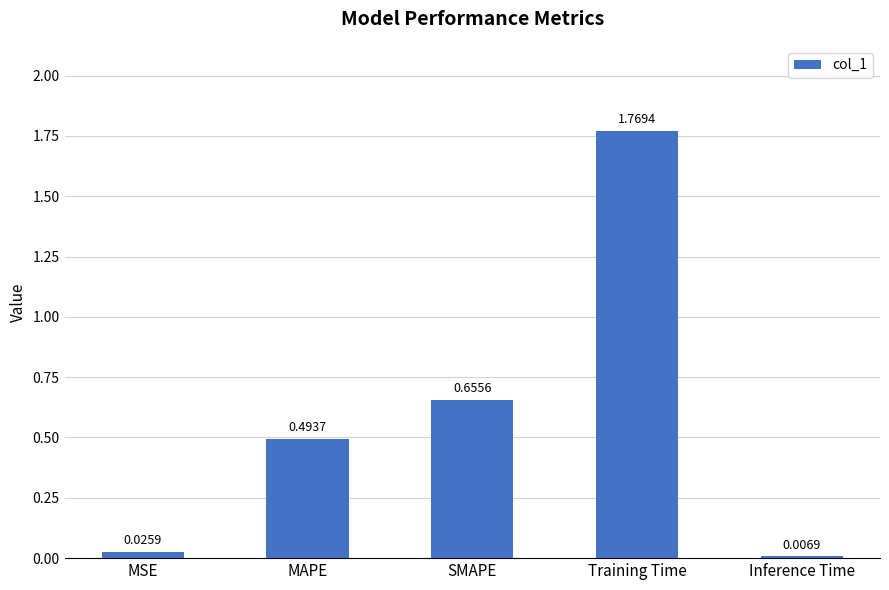

Which label corresponds to the largest value in the chart?

Training Time